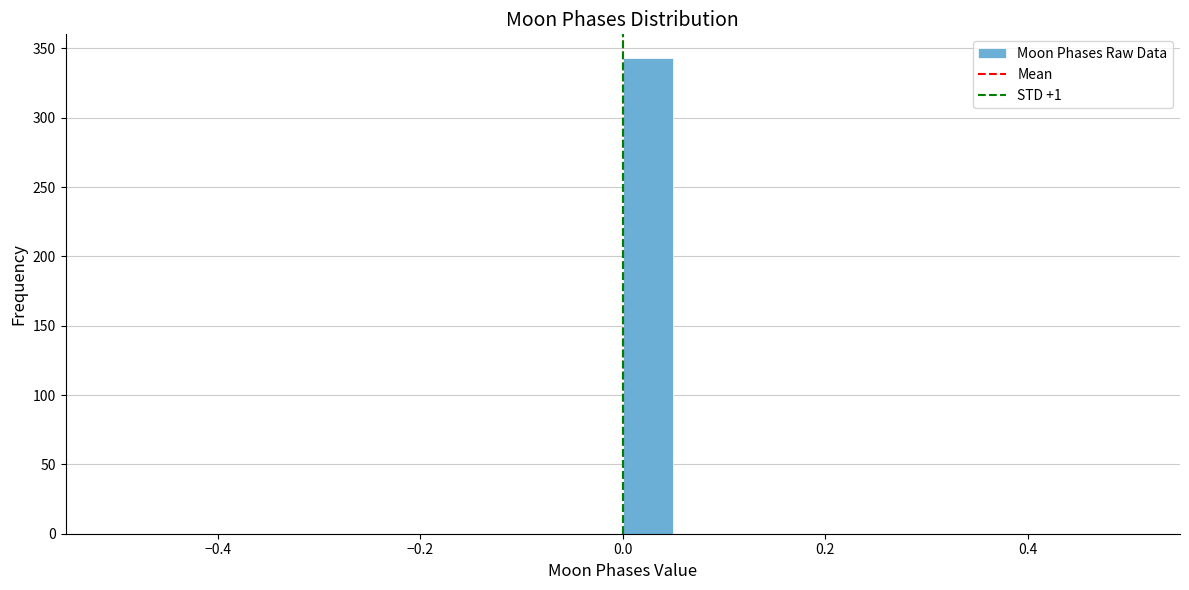

Read against the x-axis, roughly where is the centre of the tallest bar?

0.02